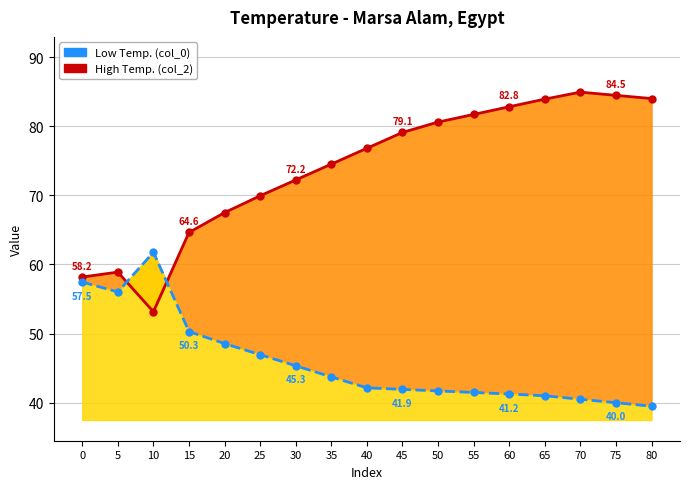

Reading right to left, extract all data points from this chart.

High Temp. (col_2): 80=84.0	75=84.5	70=85.0	65=83.9	60=82.8	55=81.7	50=80.6	45=79.1	40=76.8	35=74.5	30=72.2	25=69.9	20=67.5	15=64.6	10=53.2	5=58.9	0=58.2
Low Temp. (col_0): 80=39.5	75=40.0	70=40.5	65=41.0	60=41.2	55=41.5	50=41.7	45=41.9	40=42.1	35=43.7	30=45.3	25=46.9	20=48.6	15=50.3	10=61.8	5=56.0	0=57.5